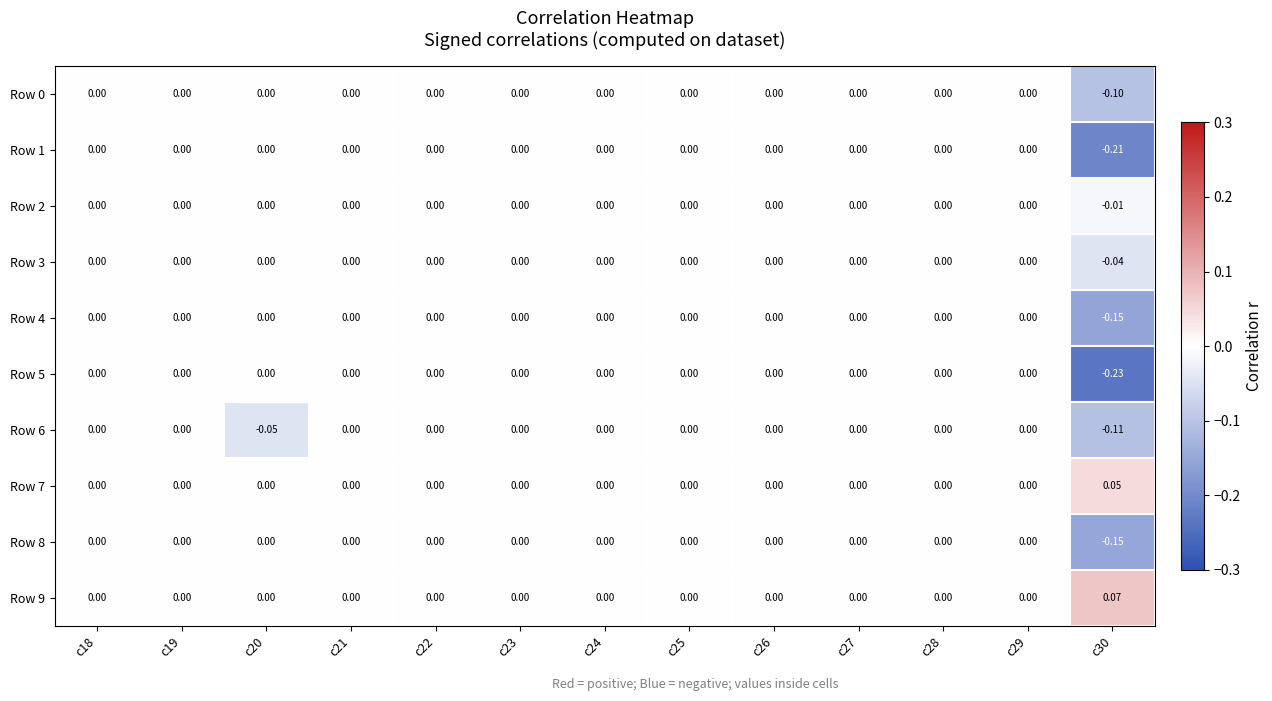

Is the value of Row 0 at c28 greater than the value of Row 6 at c30?

Yes